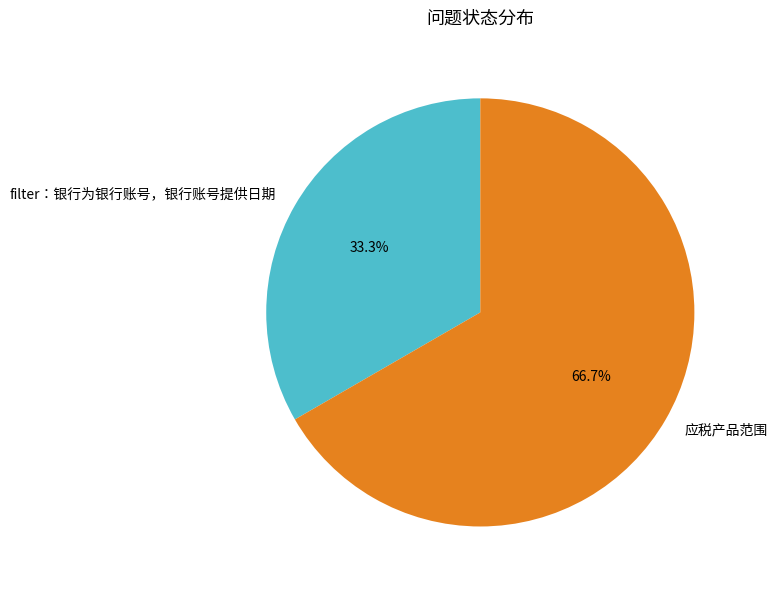

To the nearest percent, what is the combined percentage of filter：银行为银行账号，银行账号提供日期 and 应税产品范围?

100%